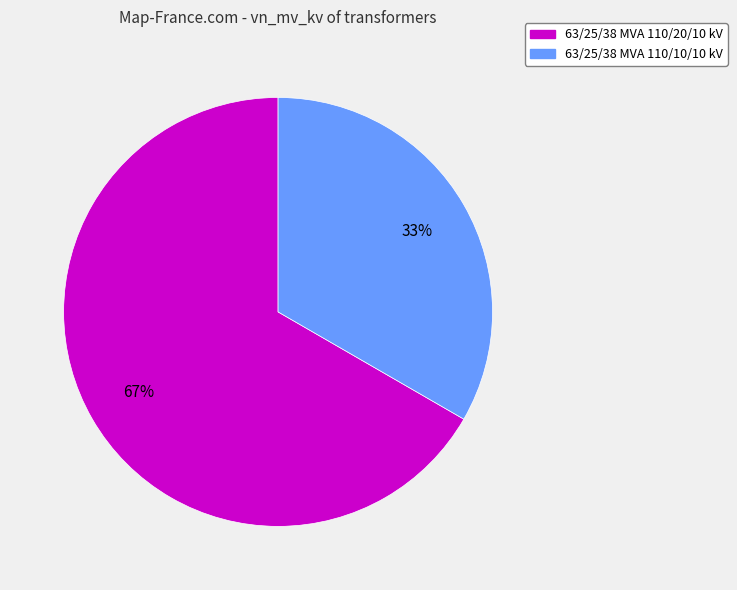

To the nearest percent, what percentage of the pie is 63/25/38 MVA 110/20/10 kV?

67%